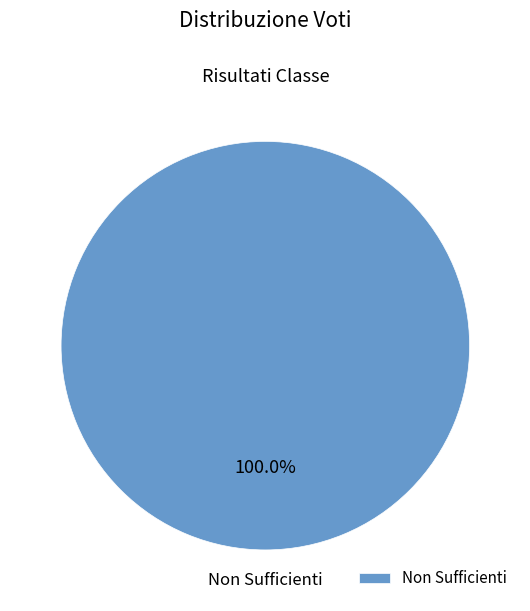

Rank the categories by value from highest to lowest.

Non Sufficienti